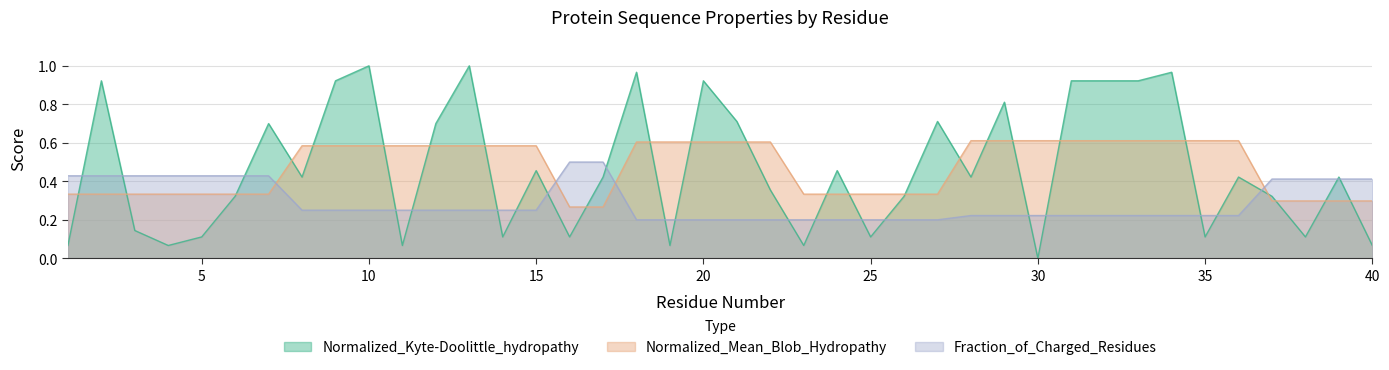

How many times do Normalized_Kyte-Doolittle_hydropathy and Normalized_Mean_Blob_Hydropathy cross each other?

24